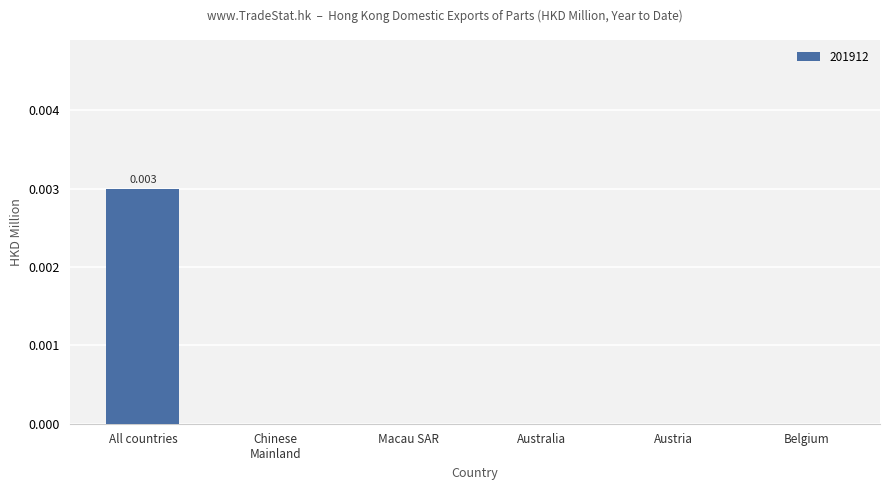

Are the bars grouped side by side (vs. stacked)?

No